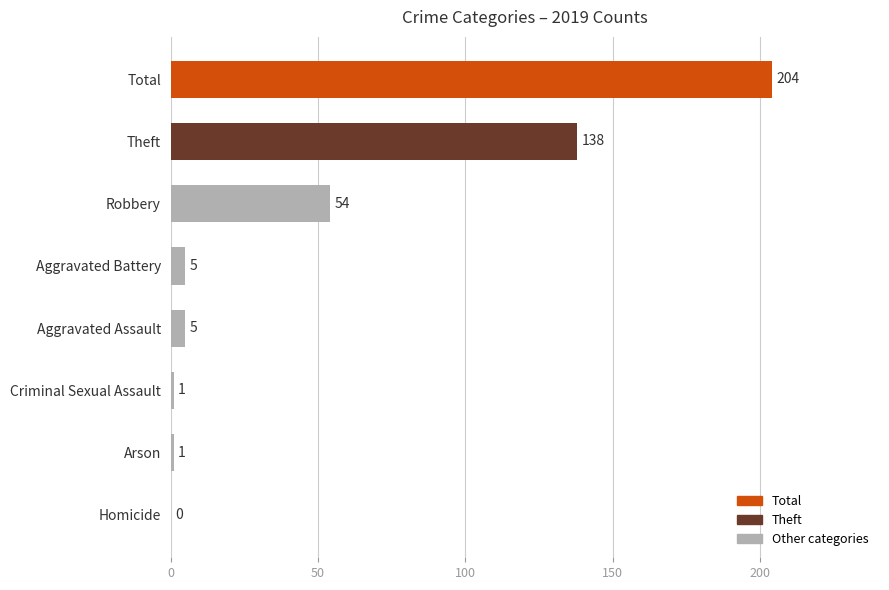

How many positive values are there?

7